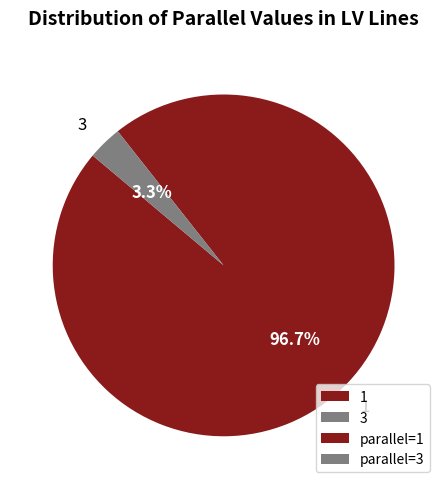

To the nearest percent, what percentage of the pie is 1?

97%